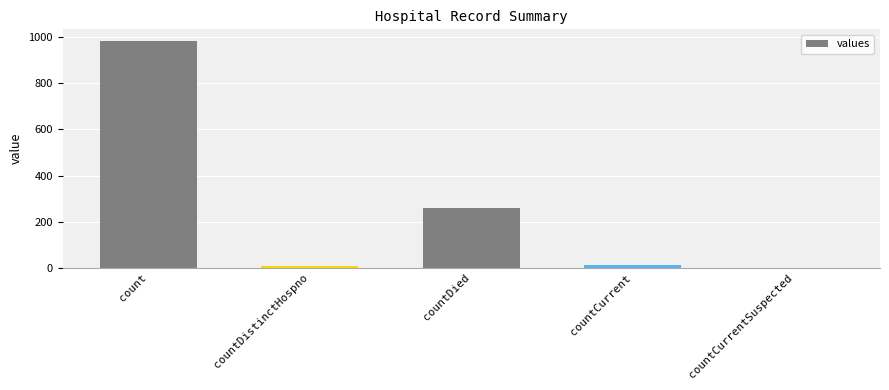

Read the value at countDied.

261